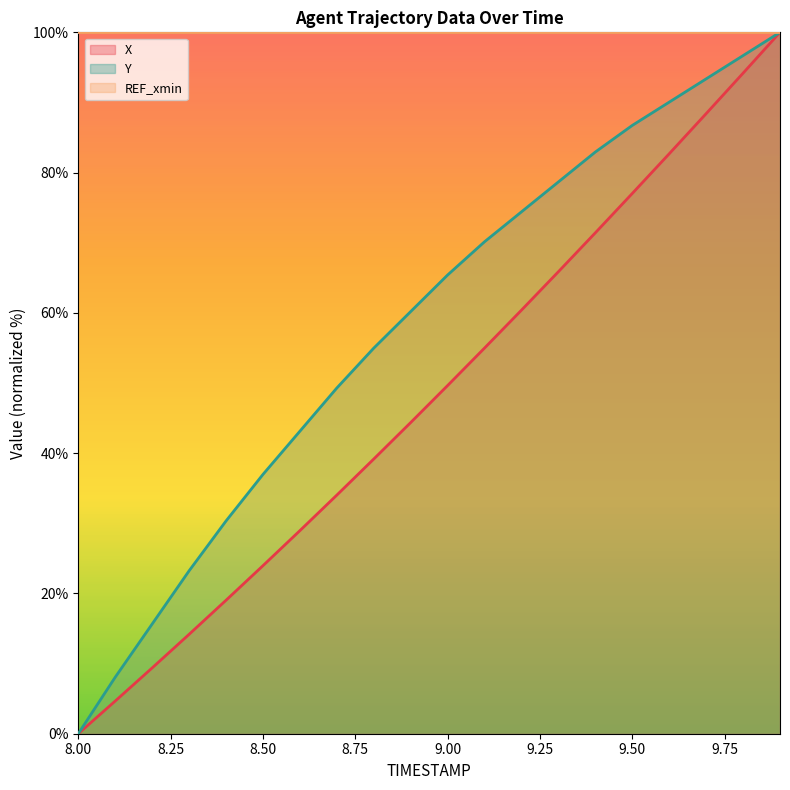

True or false: X has a value of 49.6 at 8.00.

False